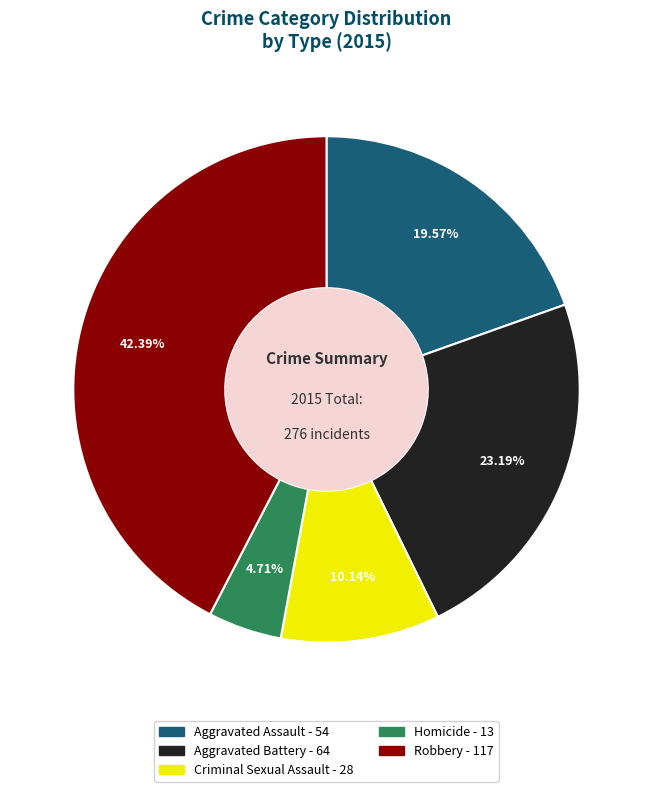

To the nearest percent, what is the average slice percentage?

20%